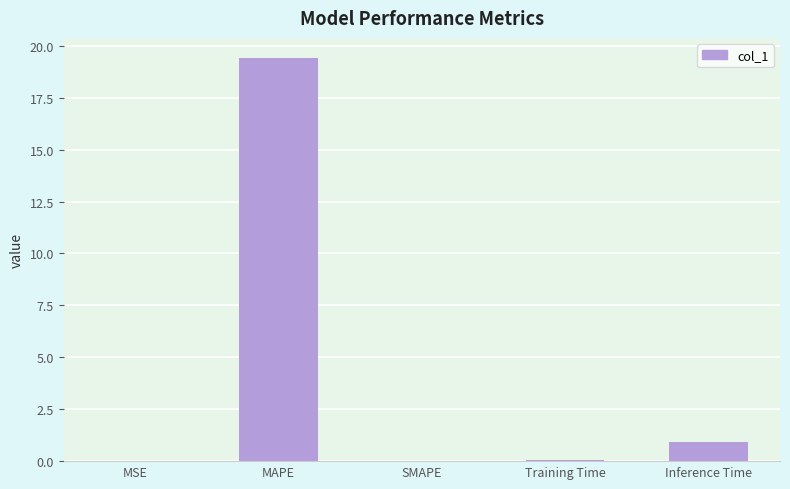

At which category does the chart reach its peak across all series?

MAPE